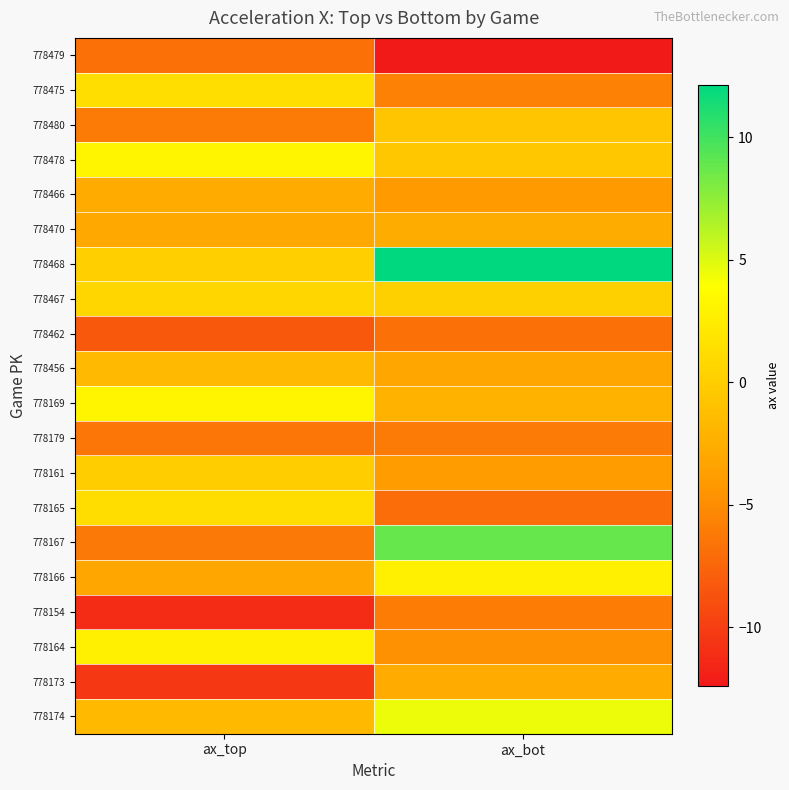

Reading left to right, transcribe all the data shown in this chart.

778479: ax_top=-6.7	ax_bot=-12.4
778475: ax_top=1.3	ax_bot=-5.8
778480: ax_top=-6.1	ax_bot=-0.6
778478: ax_top=3.2	ax_bot=-0.5
778466: ax_top=-2.8	ax_bot=-4.2
778470: ax_top=-3.0	ax_bot=-2.7
778468: ax_top=0.1	ax_bot=12.1
778467: ax_top=0.7	ax_bot=0.2
778462: ax_top=-8.3	ax_bot=-6.7
778456: ax_top=-1.7	ax_bot=-3.2
778169: ax_top=3.1	ax_bot=-2.2
778179: ax_top=-6.4	ax_bot=-6.1
778161: ax_top=-0.0	ax_bot=-3.9
778165: ax_top=1.2	ax_bot=-7.0
778167: ax_top=-6.2	ax_bot=8.8
778166: ax_top=-3.1	ax_bot=2.7
778154: ax_top=-11.3	ax_bot=-6.1
778164: ax_top=2.7	ax_bot=-4.7
778173: ax_top=-10.5	ax_bot=-2.8
778174: ax_top=-1.5	ax_bot=4.5